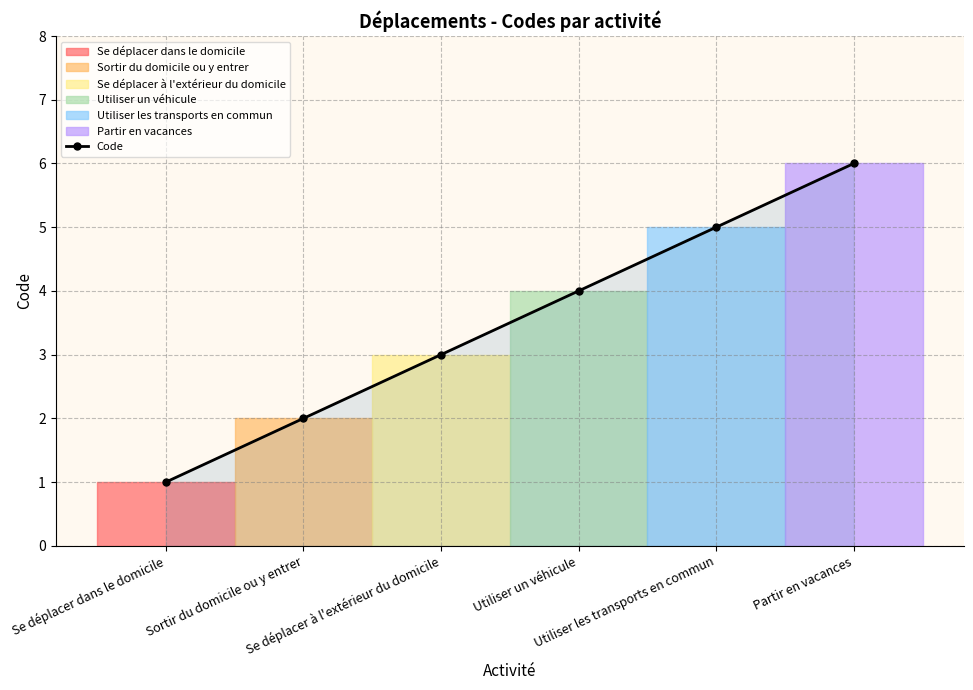

Count the number of values greater than 4.

2